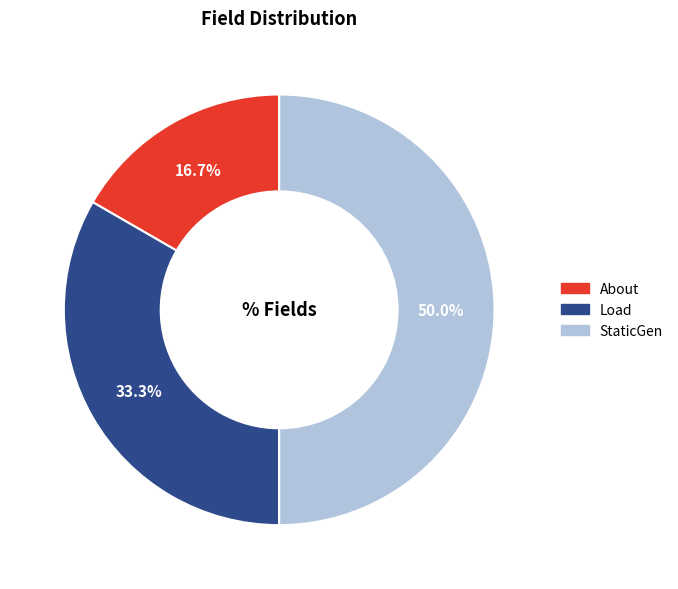

Which has a higher value, StaticGen or About?

StaticGen